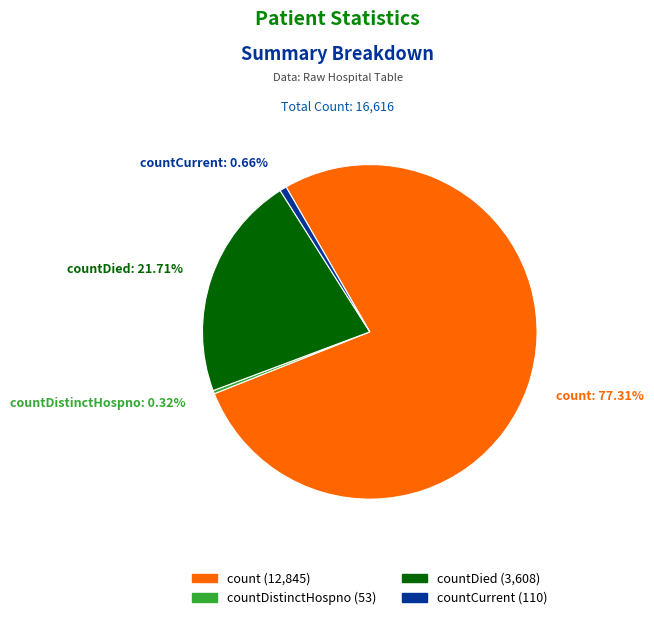

Does count represent more than half of the total?

Yes